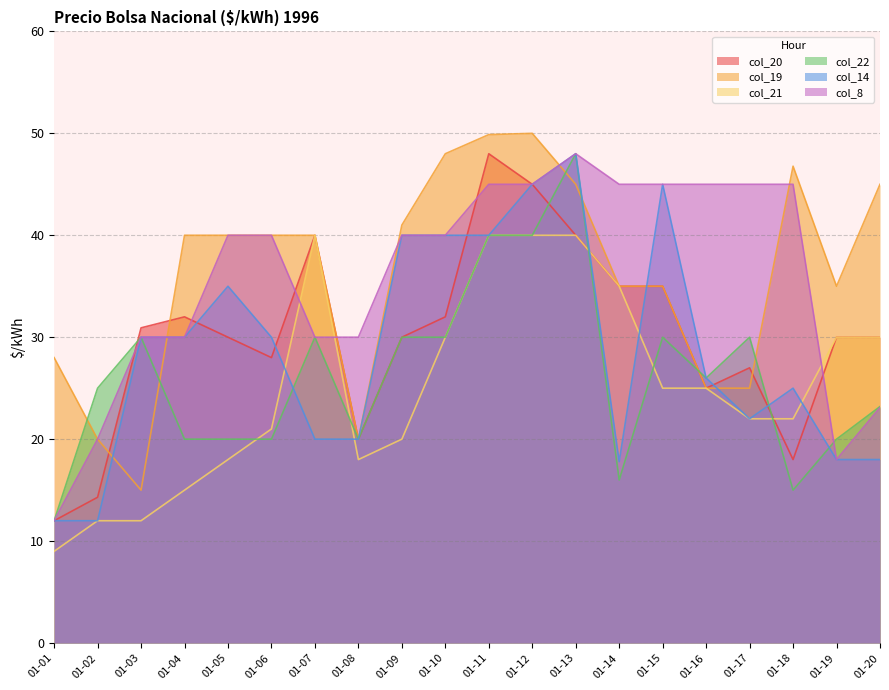

What is the difference between the highest and lowest values at 01-19?

17.0